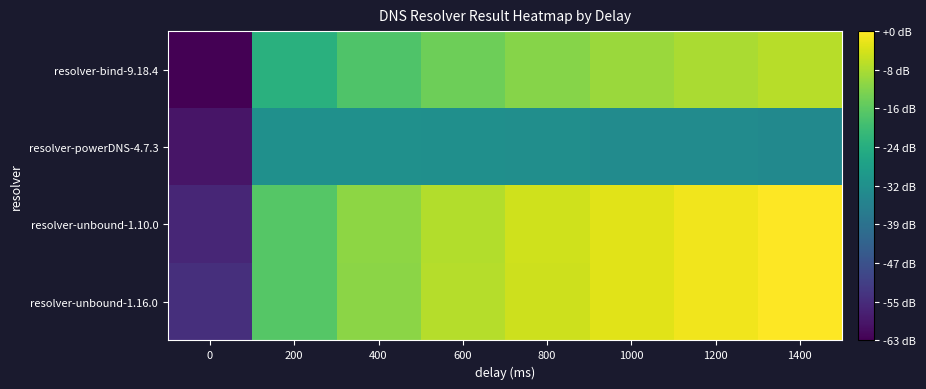

At which category does the chart reach its peak across all series?

1400